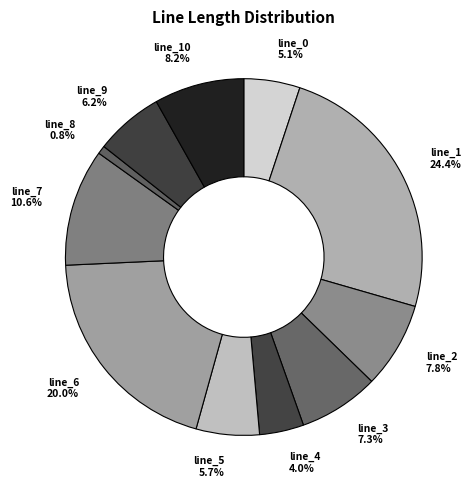

True or false: line_2 accounts for 21% of the total.

False